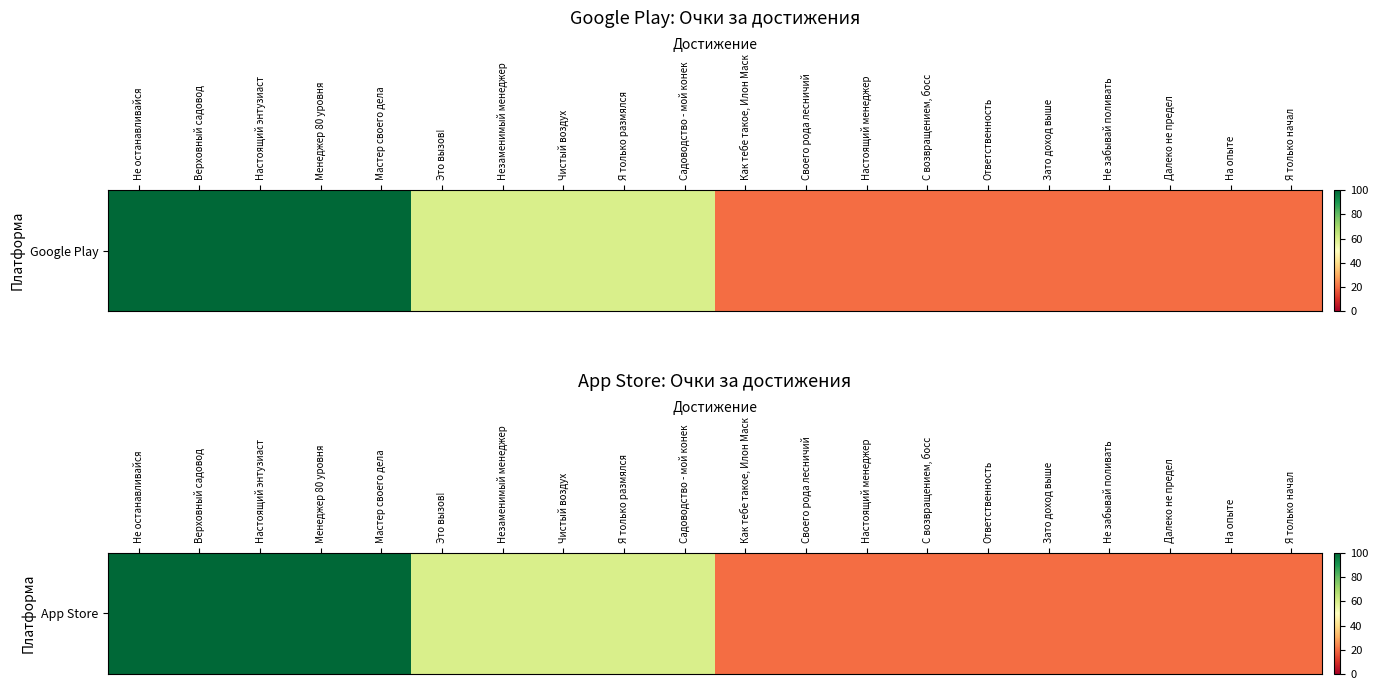

Where is the data nearest to the value 60?

Это вызов!